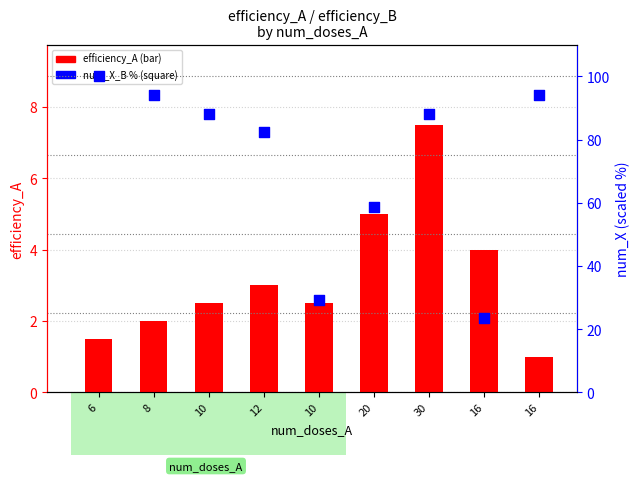

Which series reaches the minimum Y coordinate?

efficiency_A